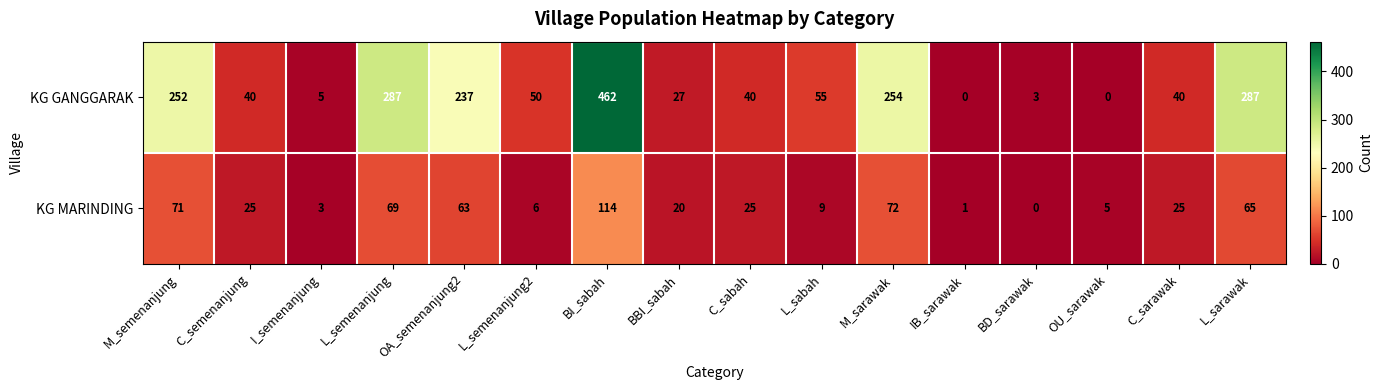

What is the maximum value shown in the chart?

462